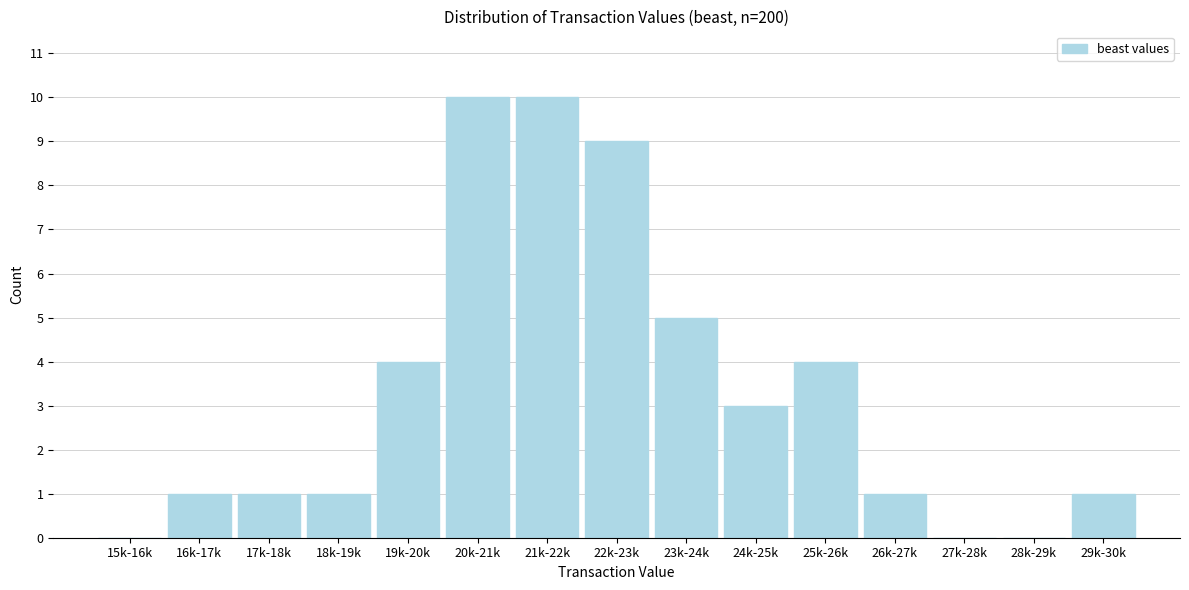

Reading left to right, extract all data points from this chart.

15k-16k=0	16k-17k=1	17k-18k=1	18k-19k=1	19k-20k=4	20k-21k=10	21k-22k=10	22k-23k=9	23k-24k=5	24k-25k=3	25k-26k=4	26k-27k=1	27k-28k=0	28k-29k=0	29k-30k=1